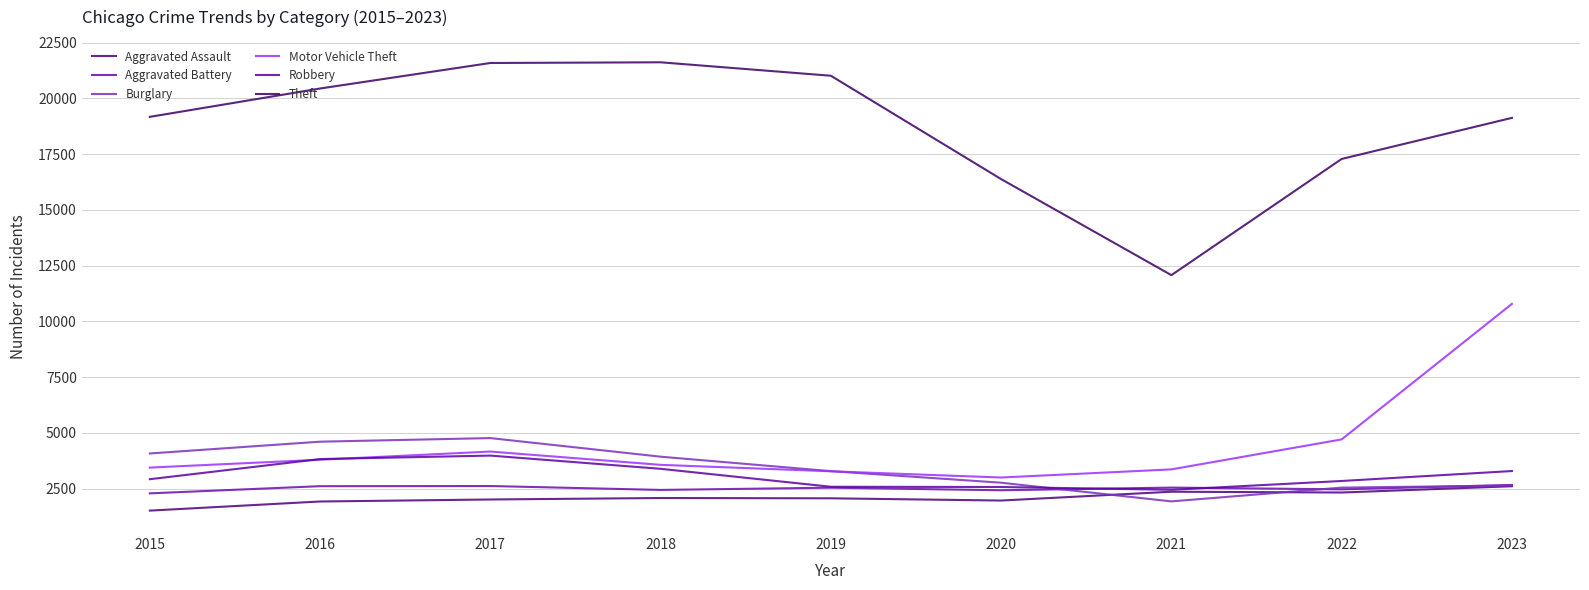

What is the difference between the maximum and second lowest values in the Aggravated Battery series?

238